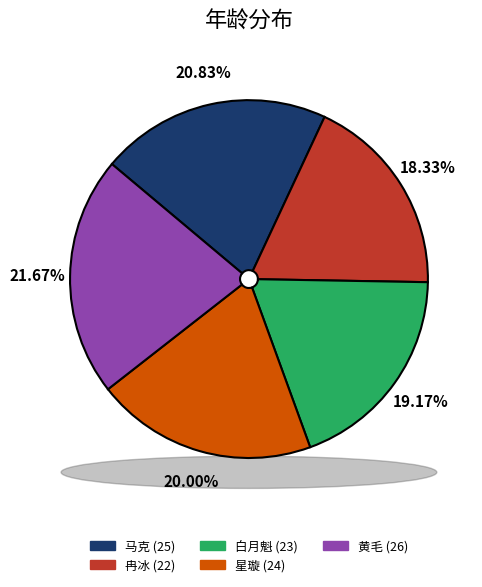

What is the change in value from 冉冰 to 白月魁?

+1